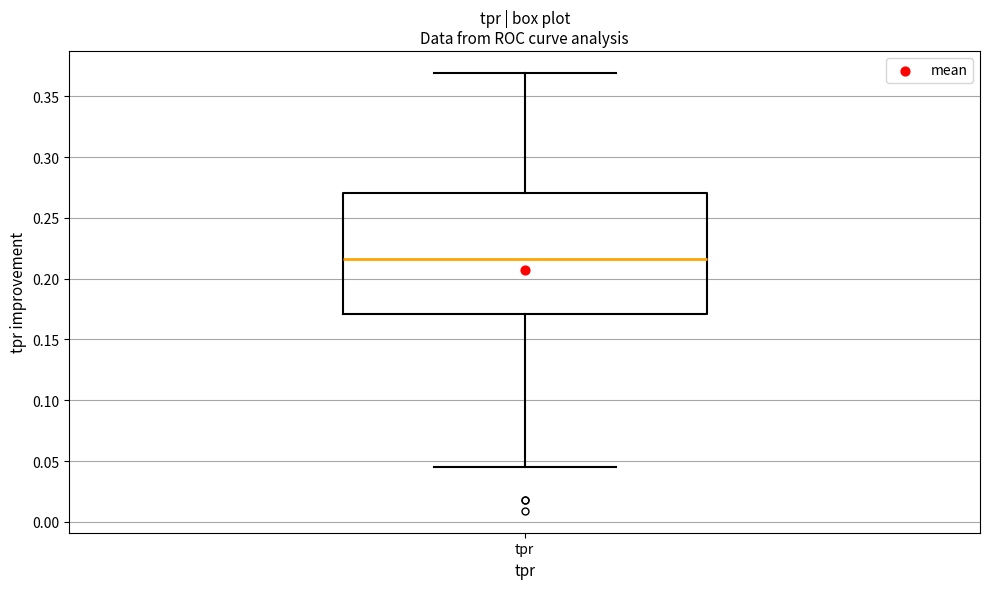

Read this box plot against the y-axis: the position of the median line, the range covered by the box, and the ends of both whiskers. The values are not printed on the chart, so give them approximately, as read against the axis.

median 0.215, box 0.170 to 0.270, whiskers 0.045 to 0.370